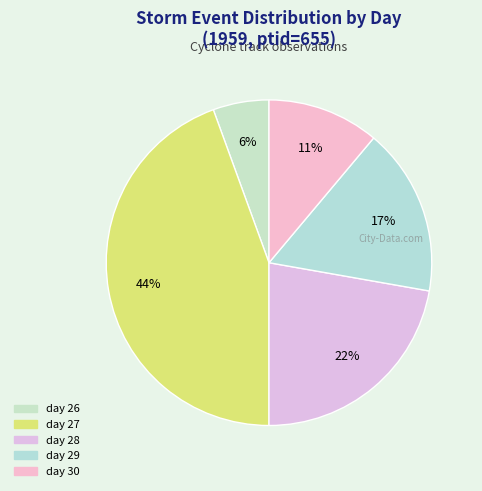

What percentage is the day 28 slice, to the nearest percent?

22%